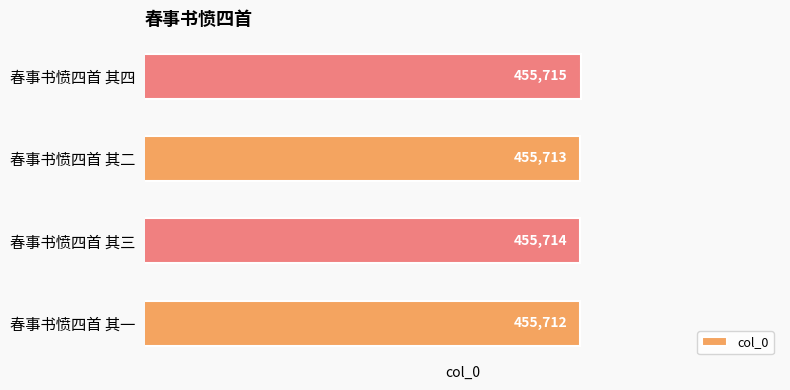

Is it true that the value at 春事书愤四首 其一 is 455712?

True